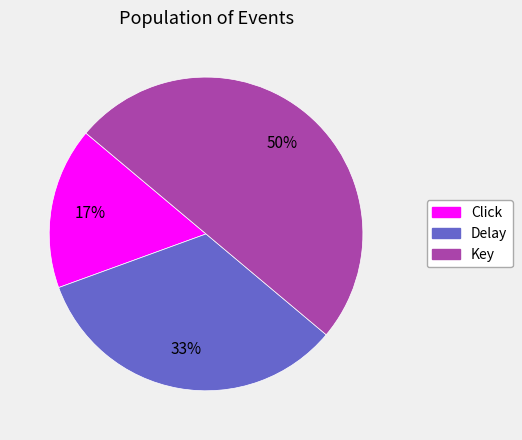

To the nearest percent, what portion does Delay represent?

33%